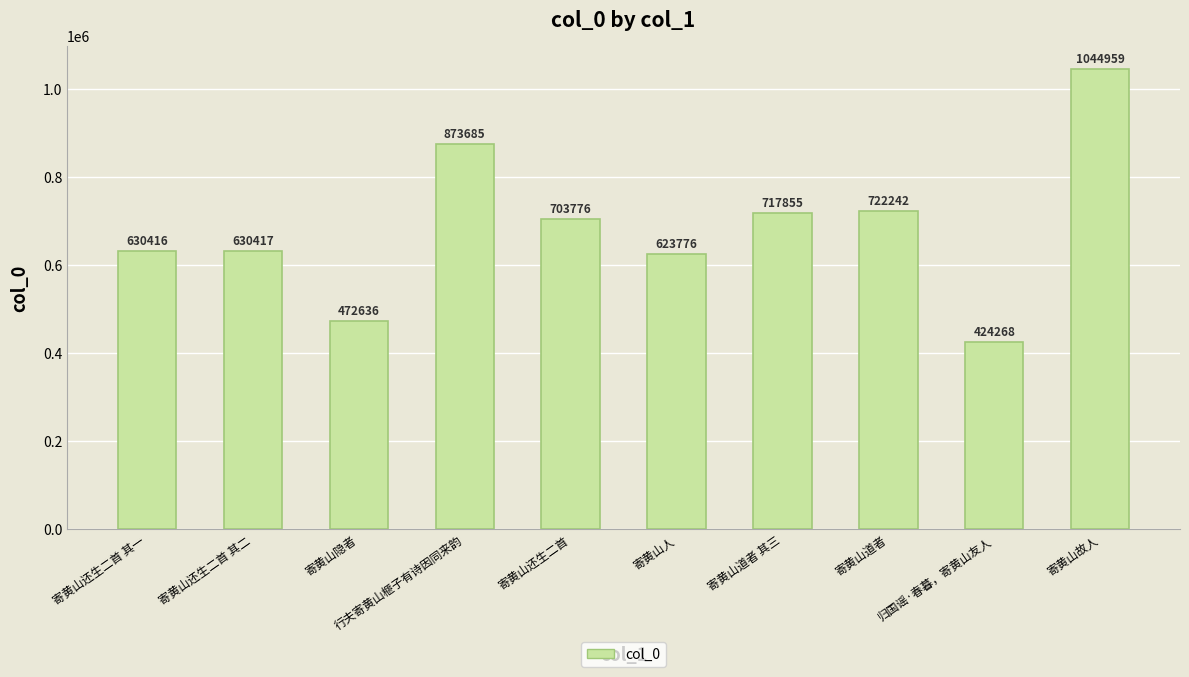

What is the sum of the values at 归国谣·春暮，寄黄山友人 and 寄黄山人?

1048044